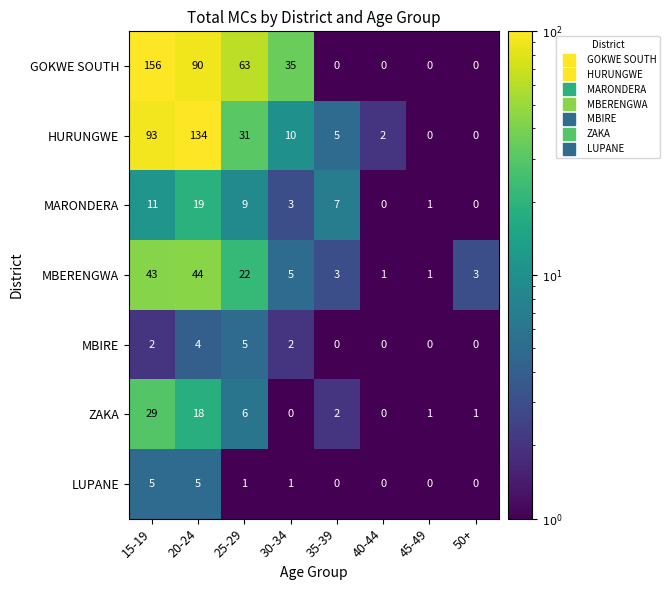

Which series has the largest total across all categories?

GOKWE SOUTH